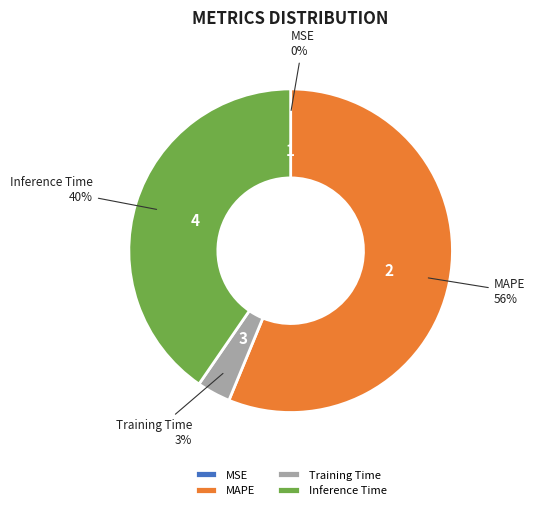

Is the sum of Inference Time and Training Time greater than half?

No